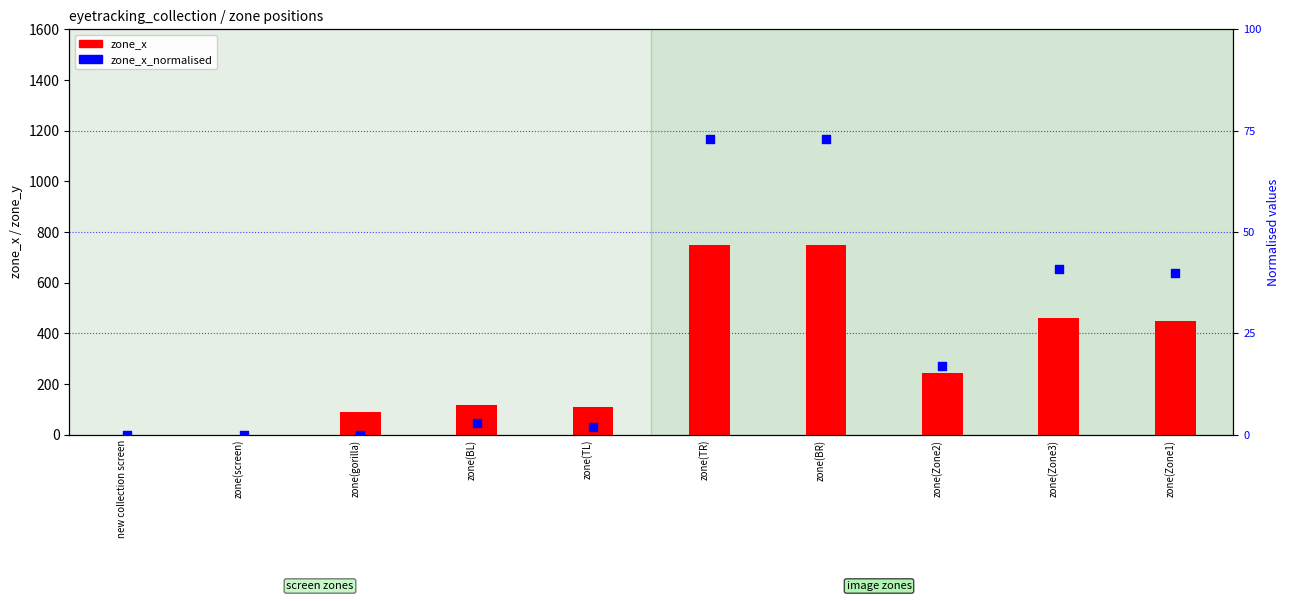

Which series has the largest total across all categories?

zone_x